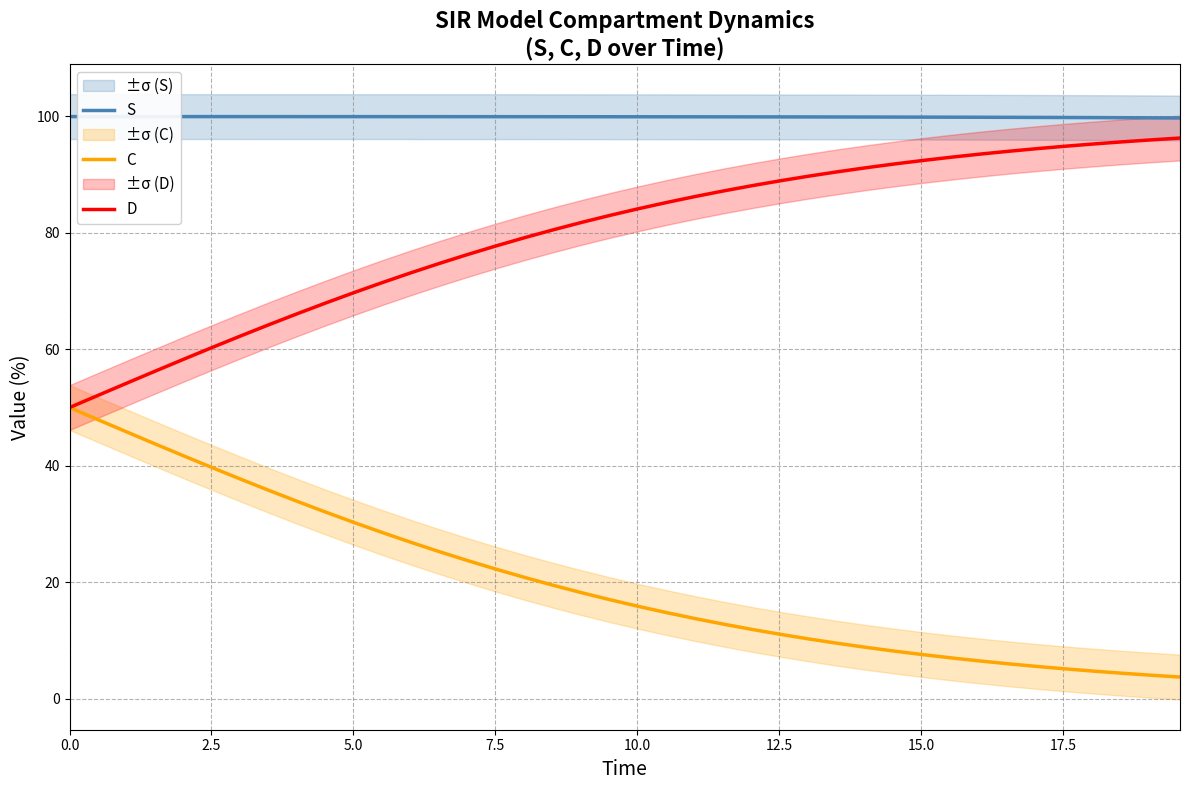

What is the highest value of the D series?

96.3